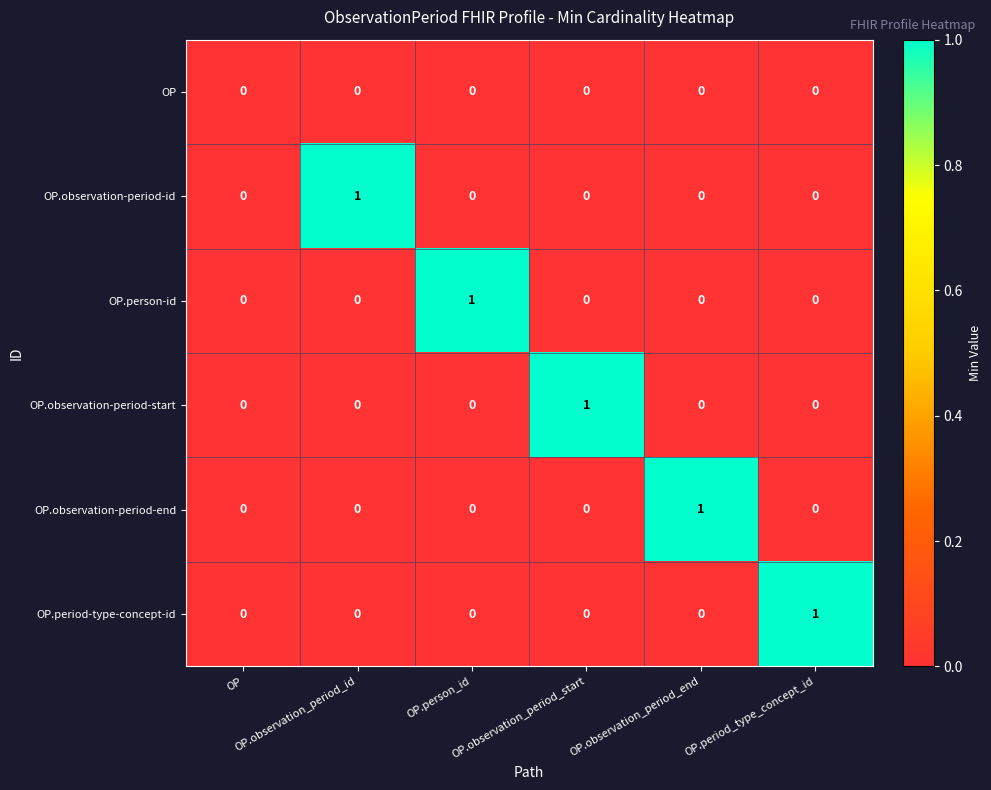

How many series are shown in this chart?

6